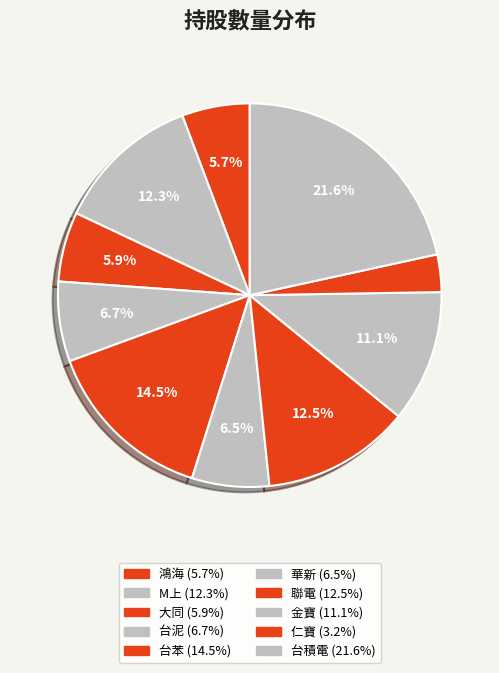

Count the number of slices in the pie.

10